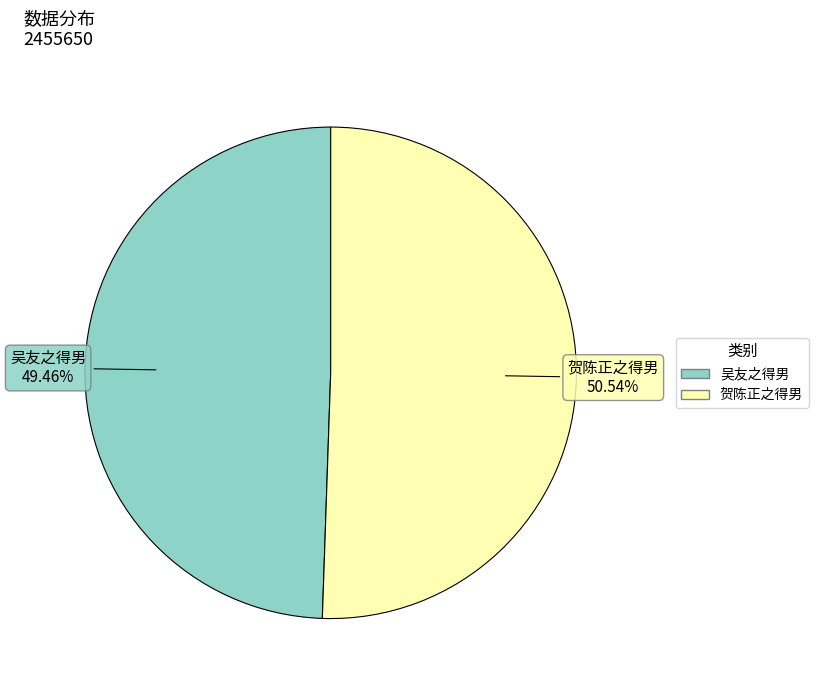

Does any single category account for the majority?

Yes